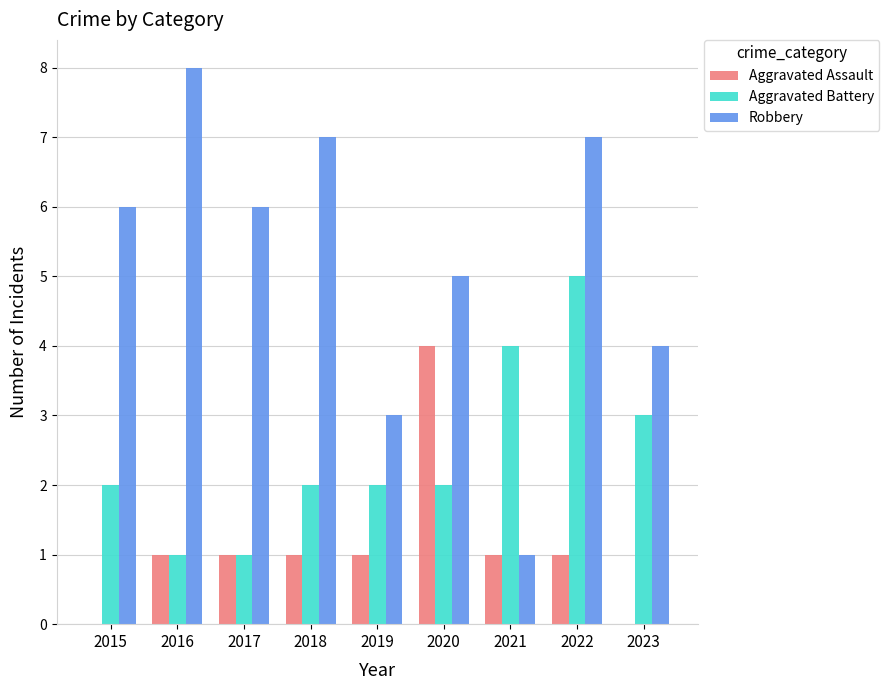

The value of Robbery at 2019 is 5. True or false?

False